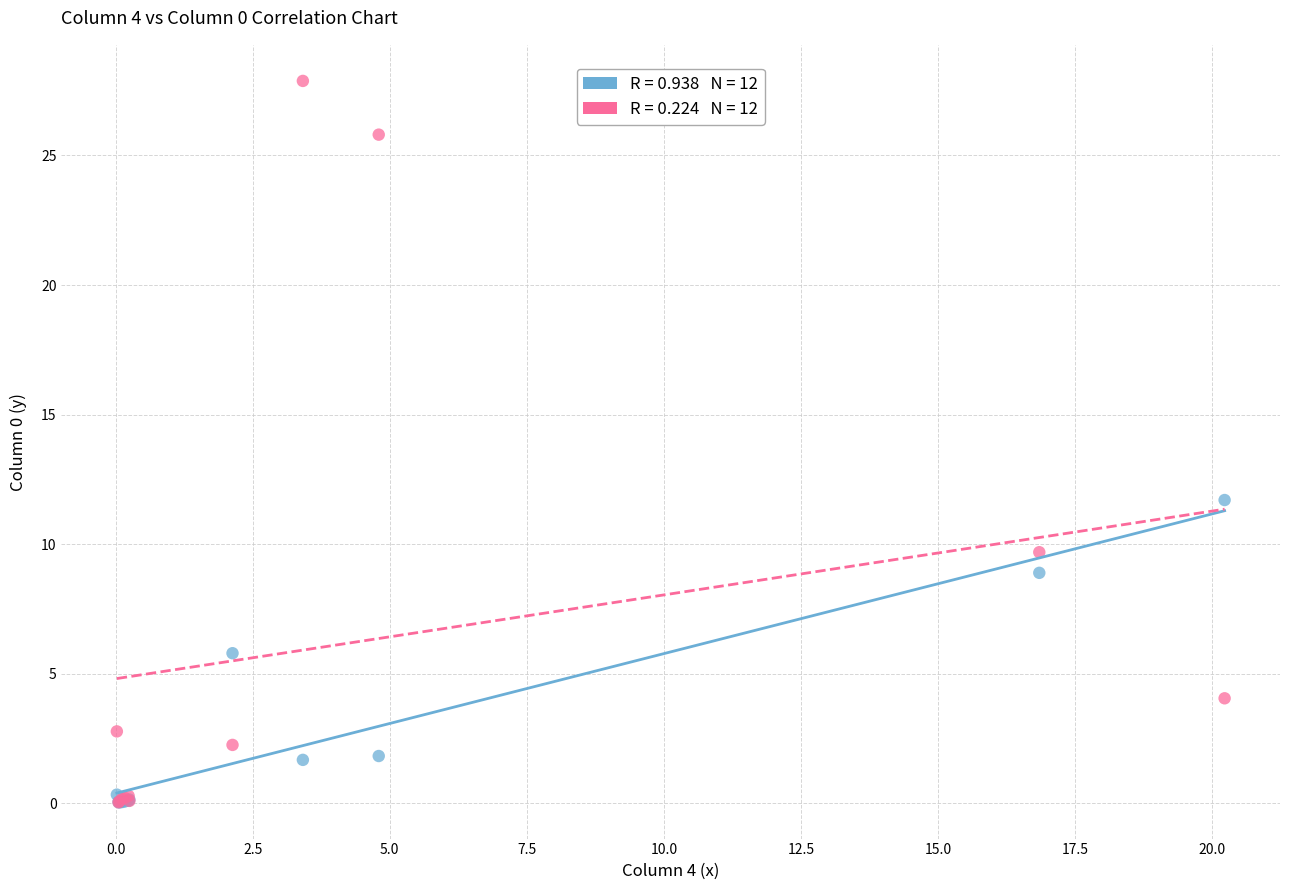

Across all series, what Y value is closest to 13?

11.7